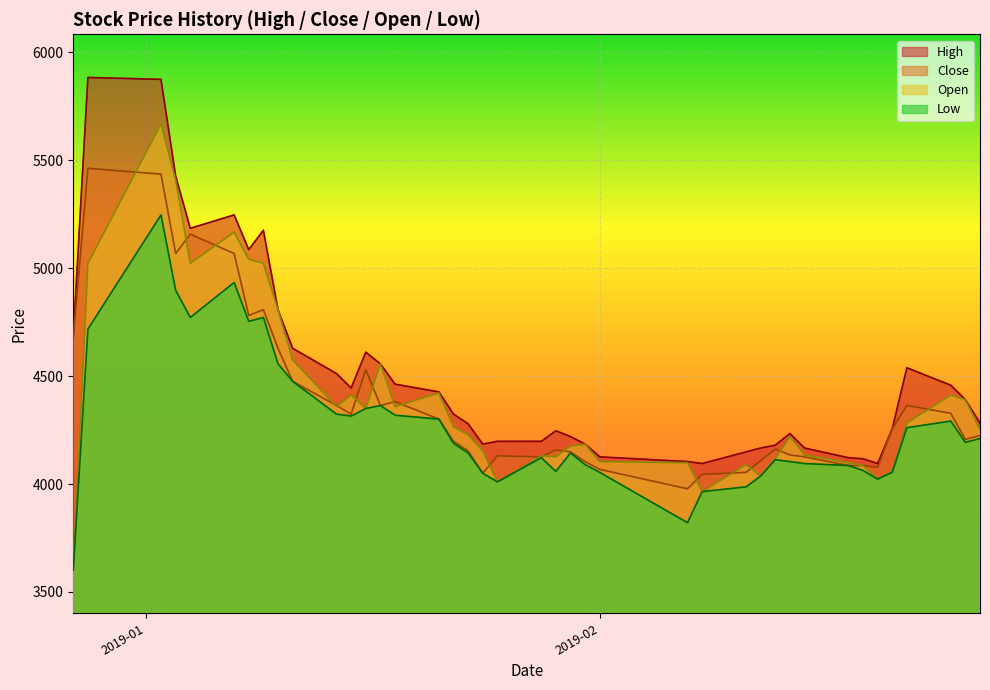

Which series has the widest spread of values?

Open